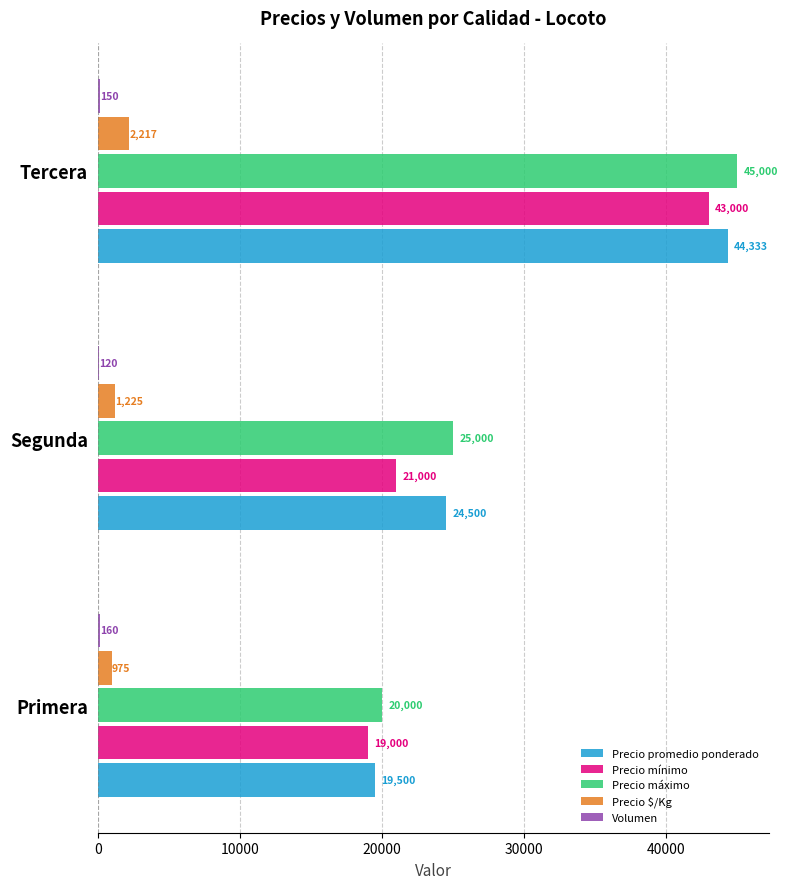

Count the number of data series in this chart.

5